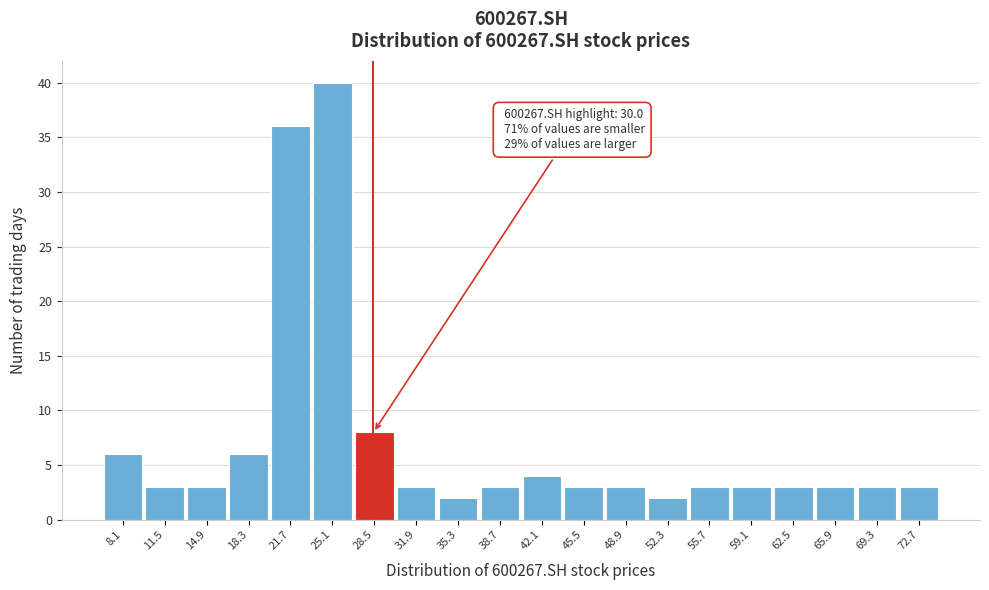

Reading left to right, what are all the values shown in this chart?

8.1=6	11.5=3	14.9=3	18.3=6	21.7=36	25.1=40	28.5=8	31.9=3	35.3=2	38.7=3	42.1=4	45.5=3	48.9=3	52.3=2	55.7=3	59.1=3	62.5=3	65.9=3	69.3=3	72.7=3